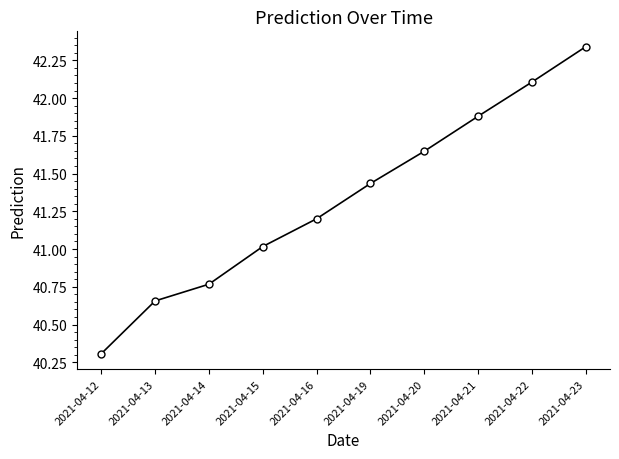

How many lines are shown in the chart?

1